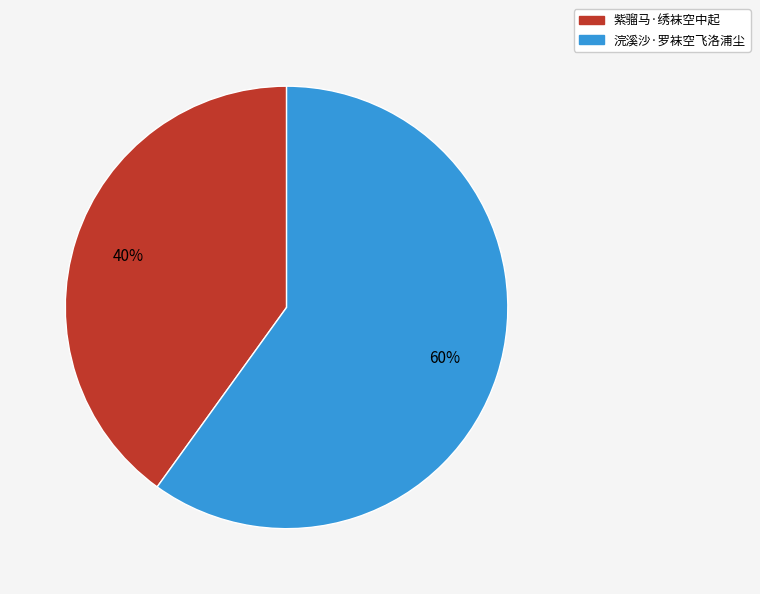

What is the ratio of the value at 浣溪沙·罗袜空飞洛浦尘 to the value at 紫骝马·绣袜空中起?

1.5